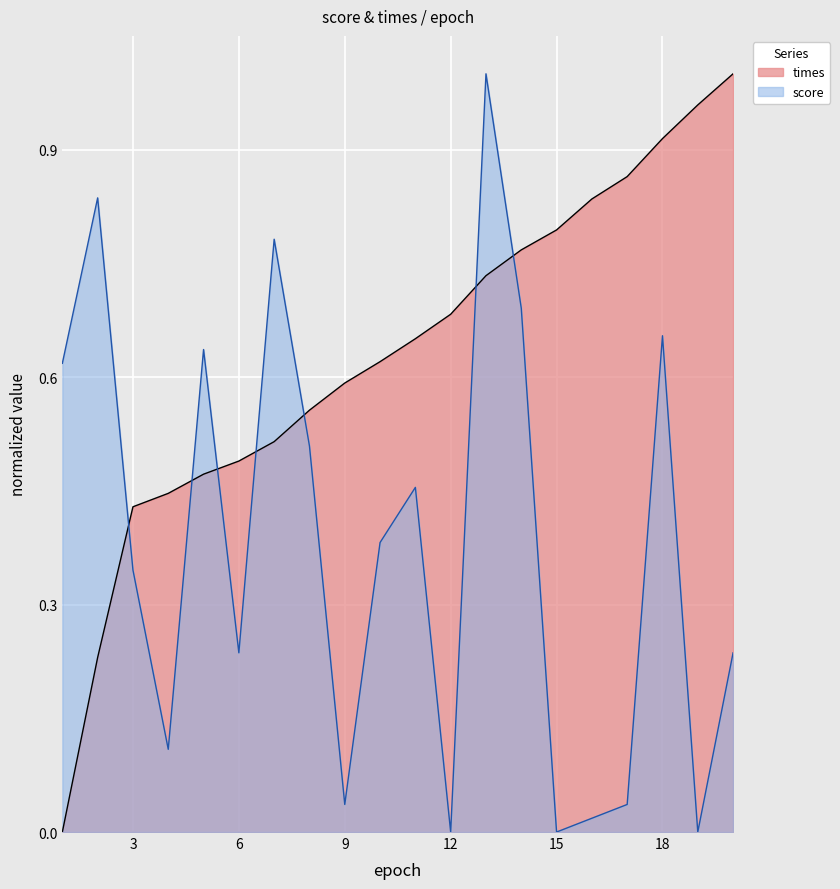

How many interior local valleys does the score series have?

6